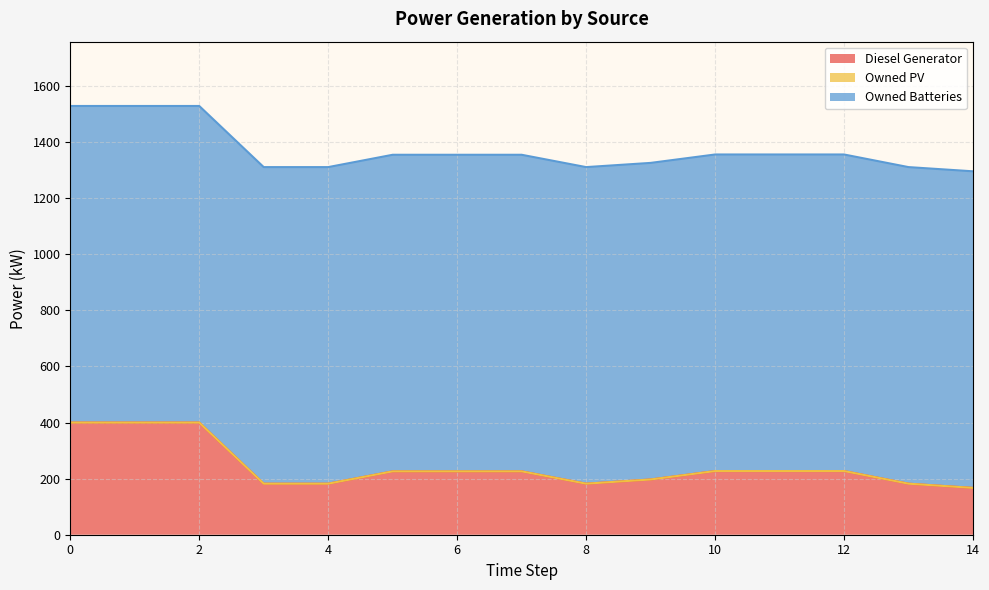

What is the maximum value for Owned Batteries?

1129.0